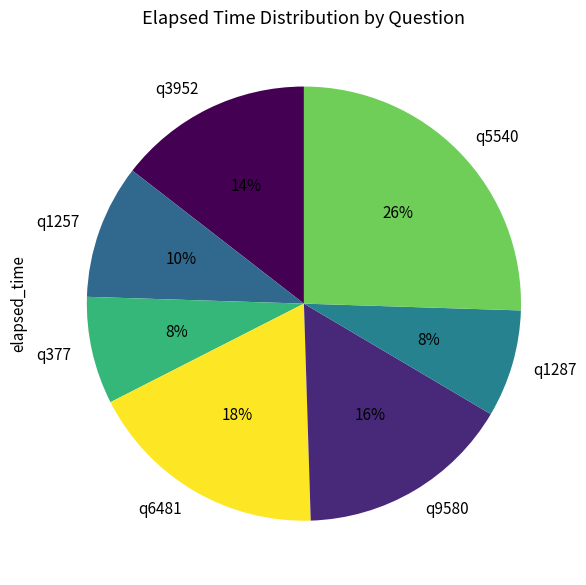

Between q6481 and q9580, which is larger?

q6481